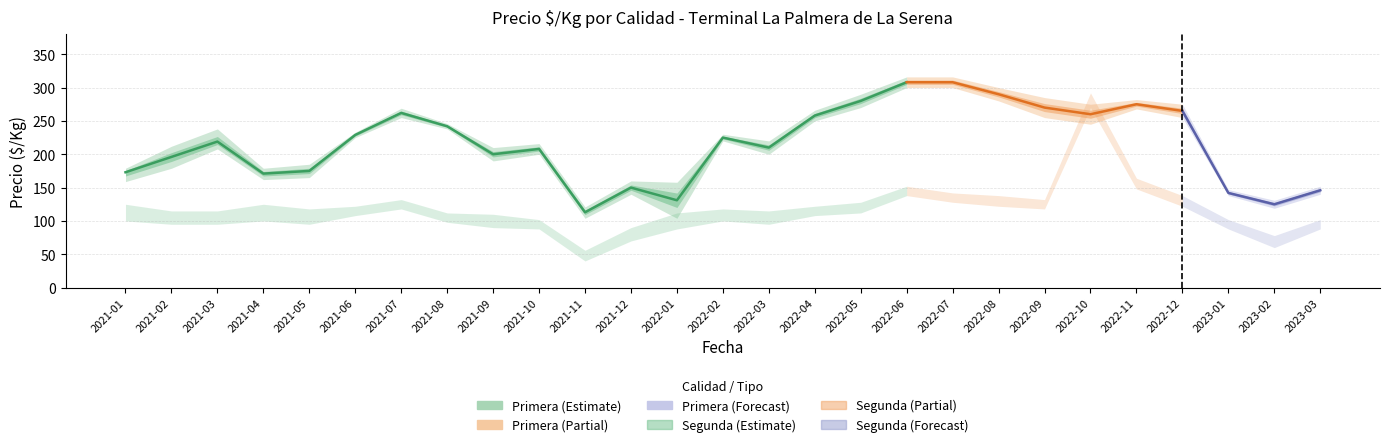

Where do Primera_mean and Segunda_mean first cross each other?

2022-09 and 2022-10